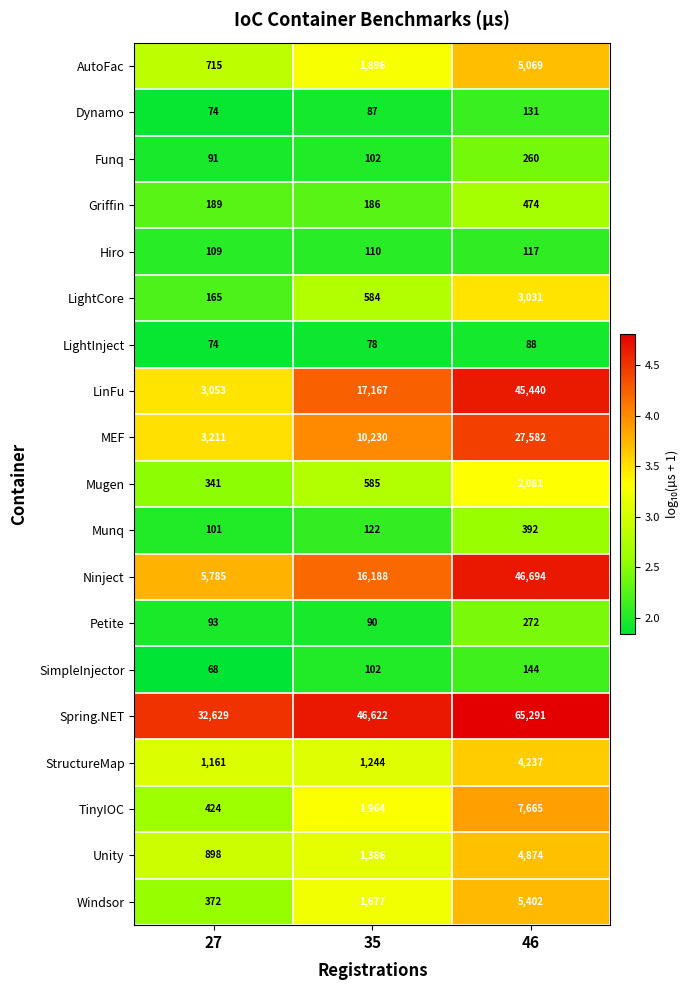

How many data points does each series have?

3